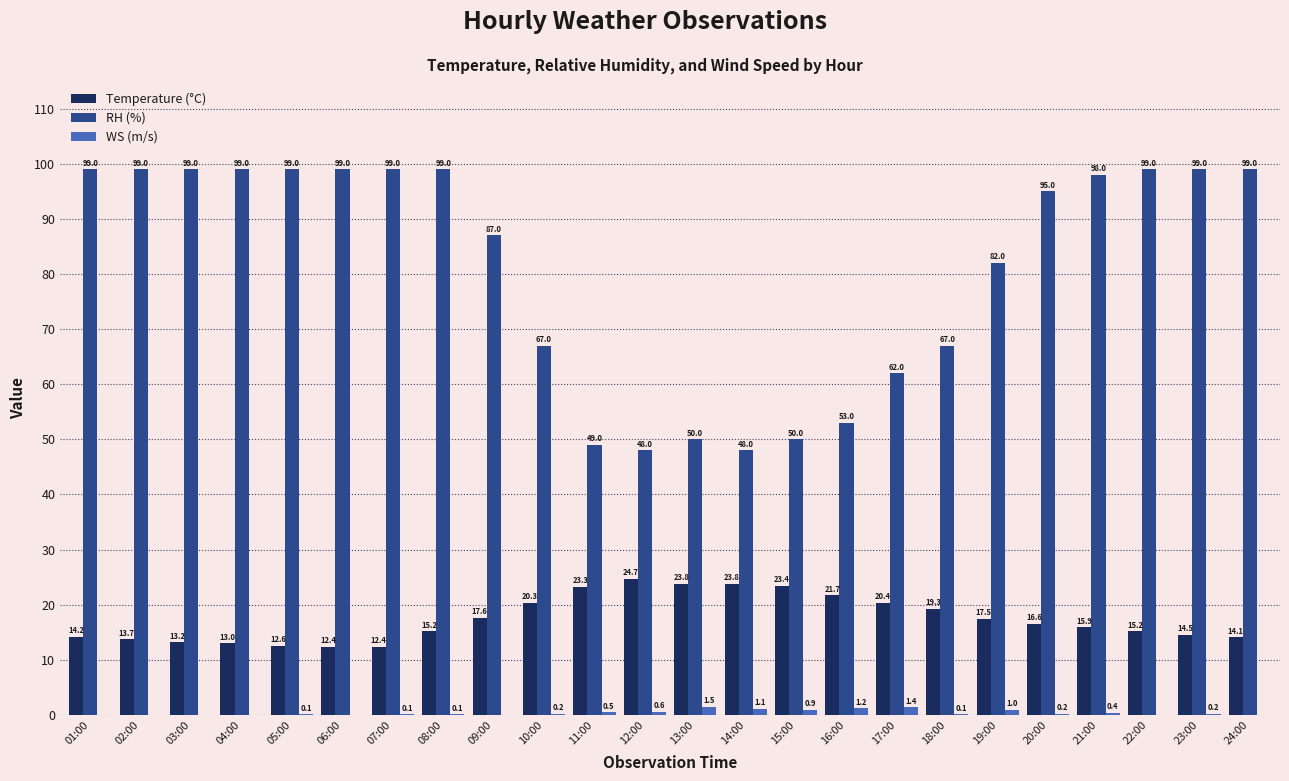

The value of Temperature (°C) at 21:00 is 4.1. True or false?

False